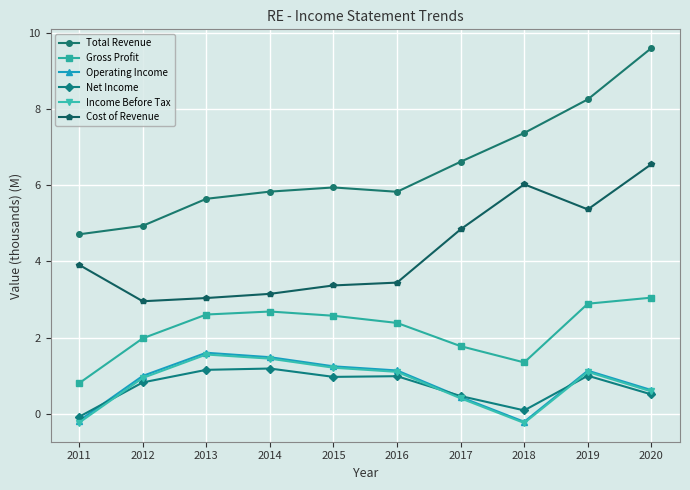

What is the value of the Gross Profit point at the 8th from the left?

1.3